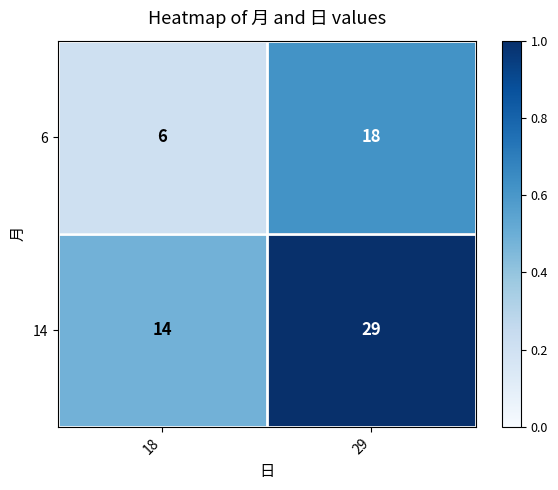

What value does the 6 series have at 29, to the nearest 10?

20